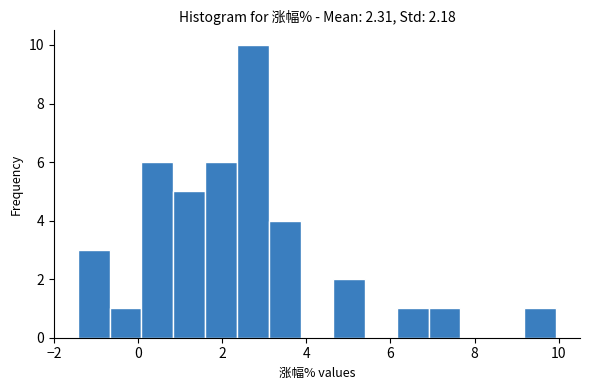

Around what value on the x-axis is the tallest bar? Give the approximate position of its centre, as read against the axis.

2.8